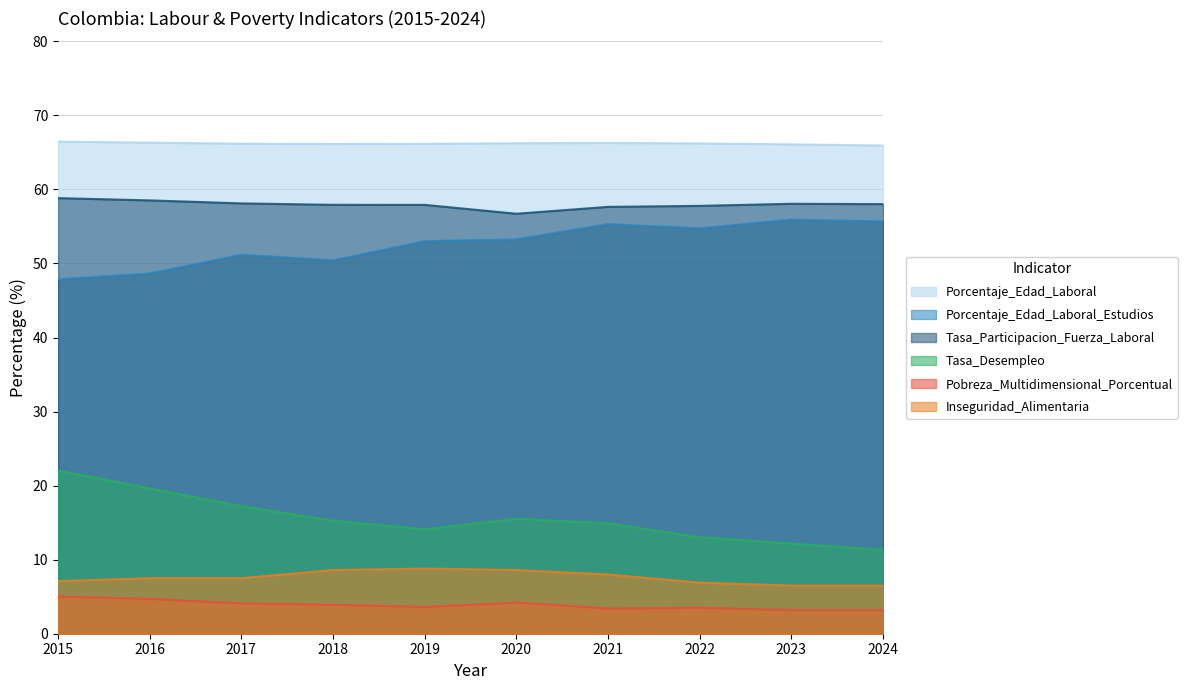

True or false: Porcentaje_Edad_Laboral and Pobreza_Multidimensional_Porcentual intersect in this chart.

False